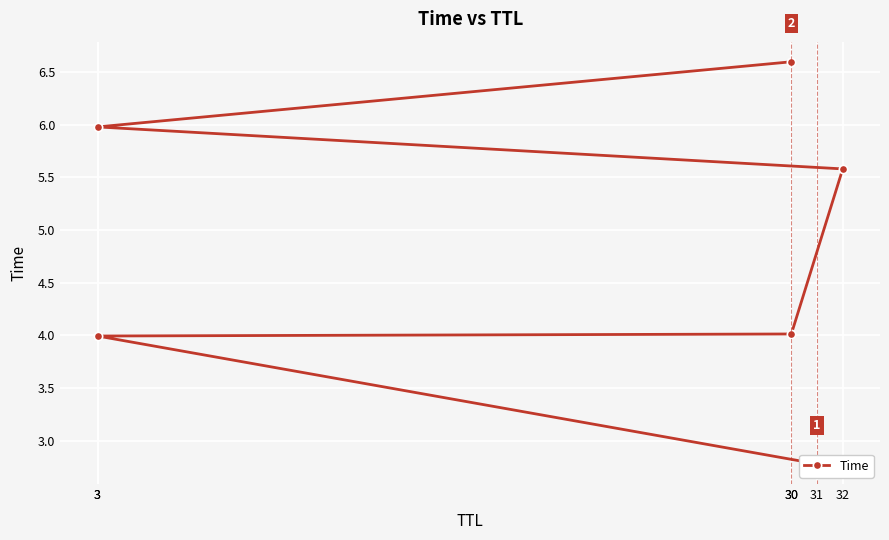

Reading left to right, transcribe all the data shown in this chart.

2.8	4.0	4.0	5.6	6.0	6.6